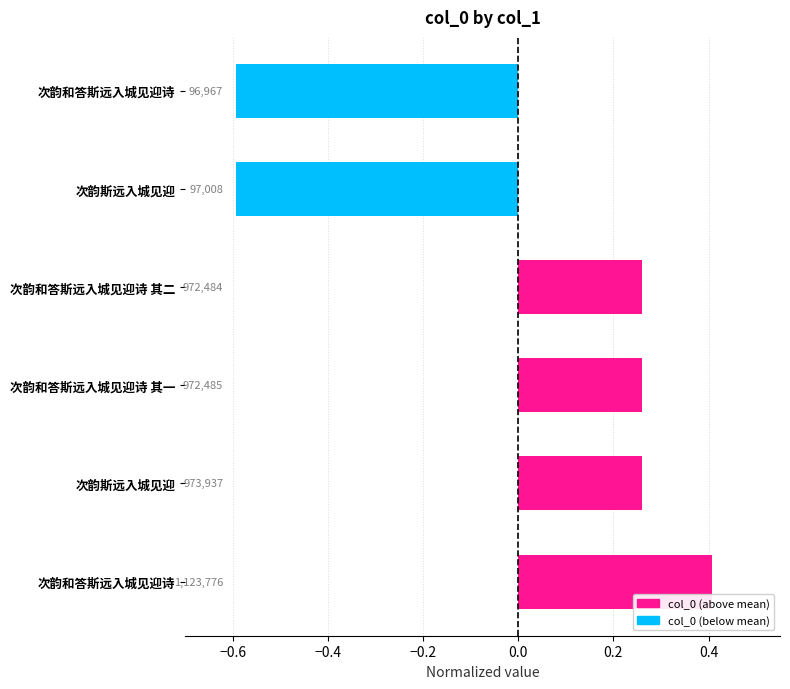

Which category has the lowest value across all series?

次韵和答斯远入城见迎诗